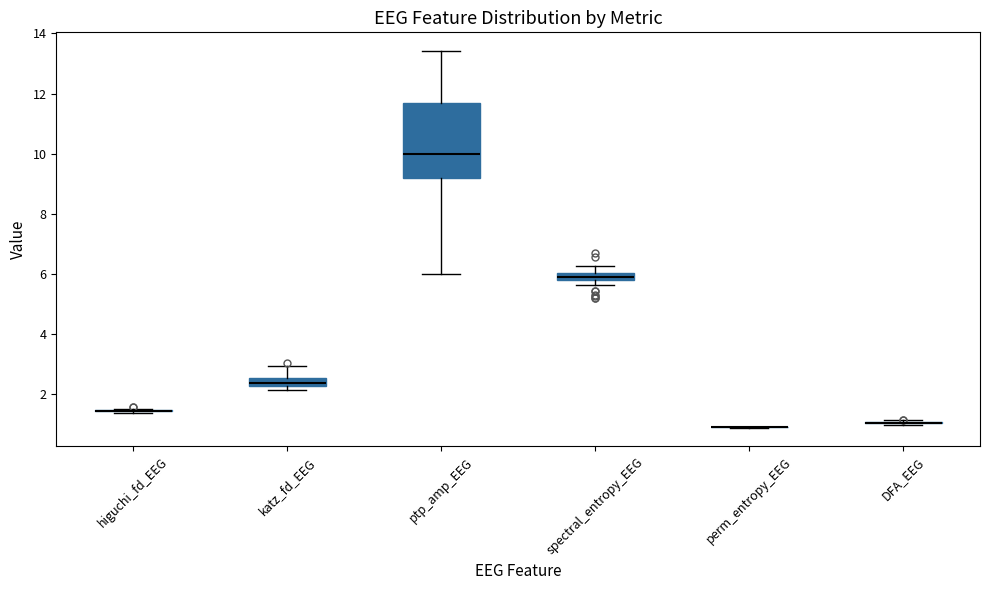

Comparing the boxes themselves (not the whiskers), which one is the tallest?

ptp_amp_EEG